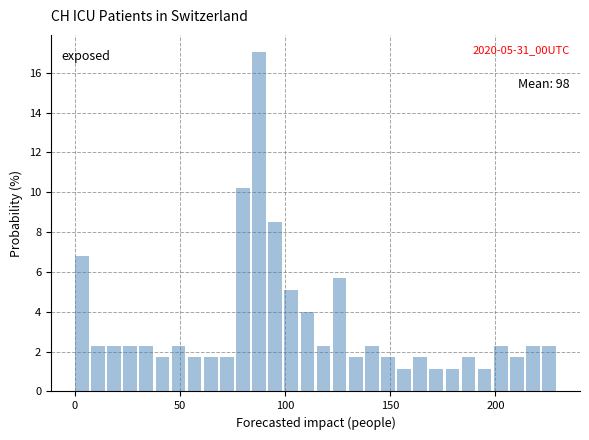

Read against the x-axis, roughly where is the centre of the tallest bar?

90